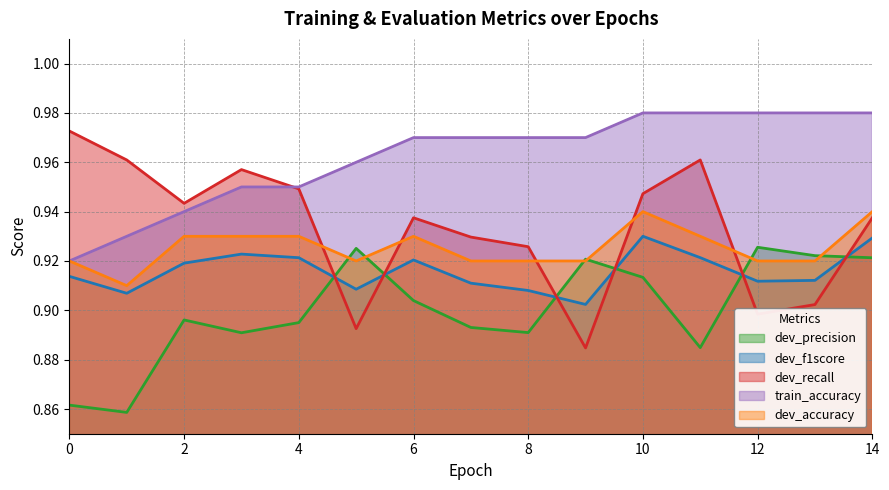

Reading left to right, what are all the values shown in this chart?

dev_precision: 0=0.9	1=0.9	2=0.9	3=0.9	4=0.9	5=0.9	6=0.9	7=0.9	8=0.9	9=0.9	10=0.9	11=0.9	12=0.9	13=0.9	14=0.9
dev_f1score: 0=0.9	1=0.9	2=0.9	3=0.9	4=0.9	5=0.9	6=0.9	7=0.9	8=0.9	9=0.9	10=0.9	11=0.9	12=0.9	13=0.9	14=0.9
dev_recall: 0=1.0	1=1.0	2=0.9	3=1.0	4=0.9	5=0.9	6=0.9	7=0.9	8=0.9	9=0.9	10=0.9	11=1.0	12=0.9	13=0.9	14=0.9
train_accuracy: 0=0.9	1=0.9	2=0.9	3=0.9	4=0.9	5=1.0	6=1.0	7=1.0	8=1.0	9=1.0	10=1.0	11=1.0	12=1.0	13=1.0	14=1.0
dev_accuracy: 0=0.9	1=0.9	2=0.9	3=0.9	4=0.9	5=0.9	6=0.9	7=0.9	8=0.9	9=0.9	10=0.9	11=0.9	12=0.9	13=0.9	14=0.9